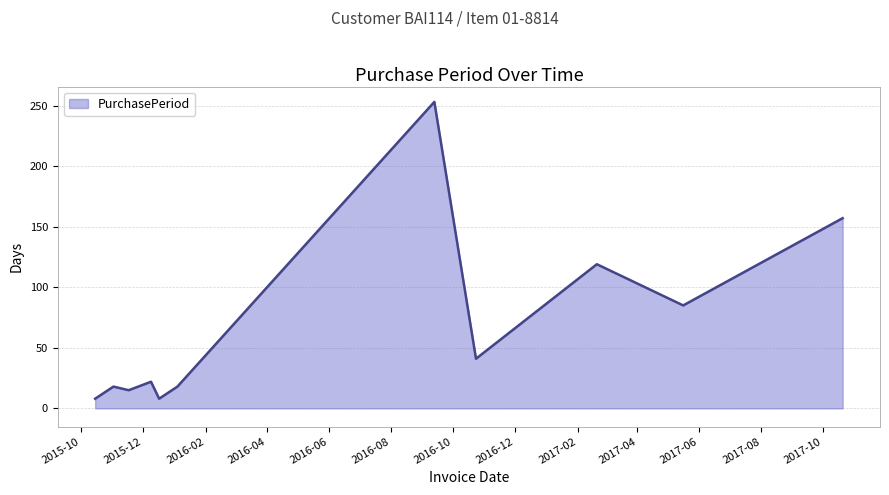

What is the difference between the maximum and minimum values?

245